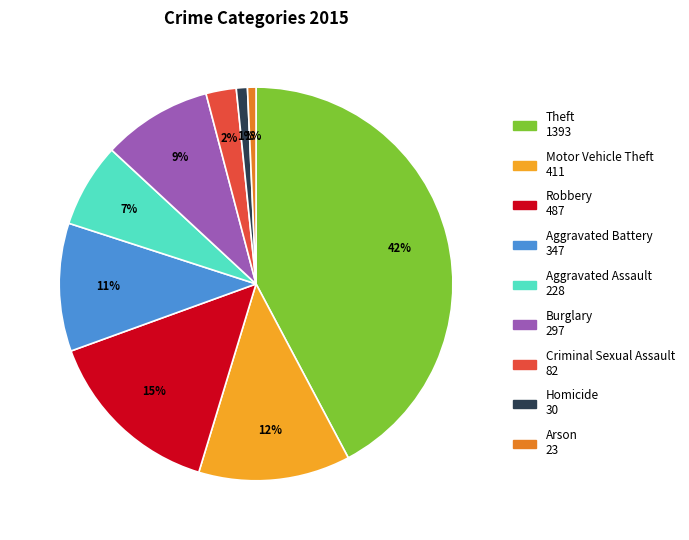

Is Theft the majority of the pie?

No